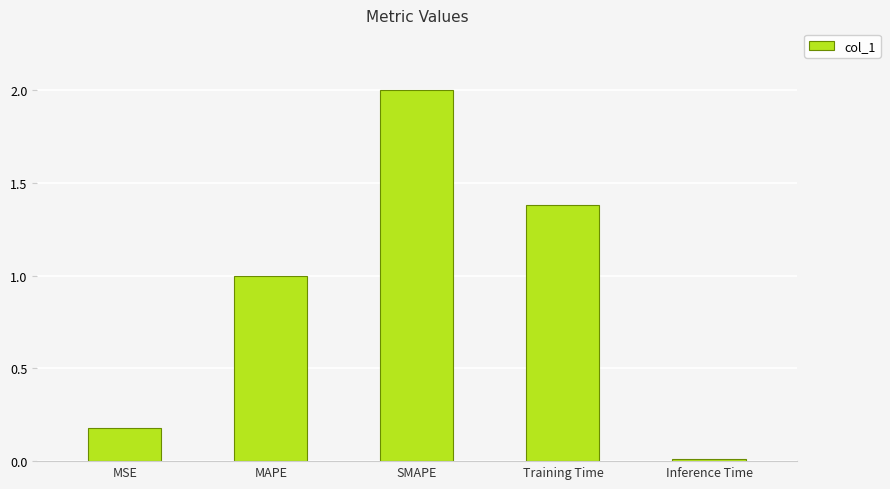

At which label is the value closest to 1?

MAPE